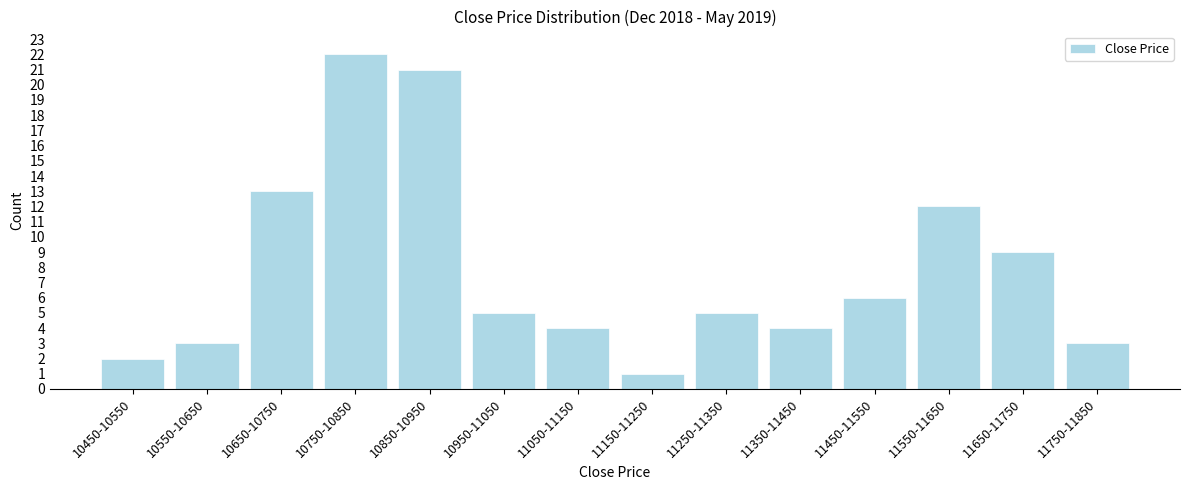

Reading left to right, extract all data points from this chart.

10450-10550=2	10550-10650=3	10650-10750=13	10750-10850=22	10850-10950=21	10950-11050=5	11050-11150=4	11150-11250=1	11250-11350=5	11350-11450=4	11450-11550=6	11550-11650=12	11650-11750=9	11750-11850=3